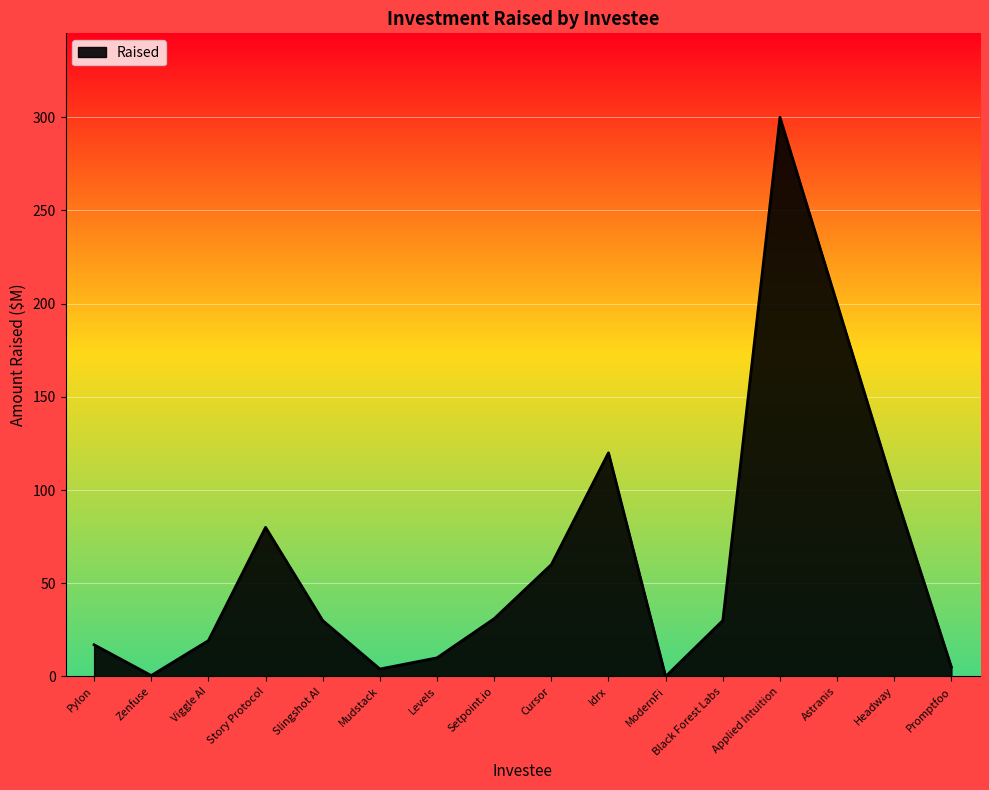

What is the change in value from Setpoint.io to Astranis?

+169.0